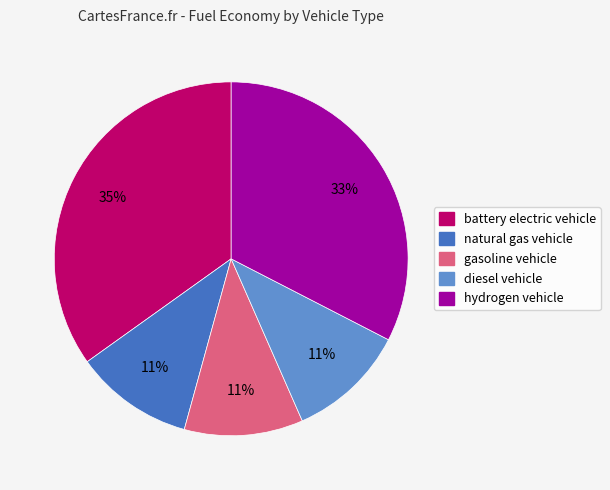

Is the sum of natural gas vehicle and gasoline vehicle greater than half?

No